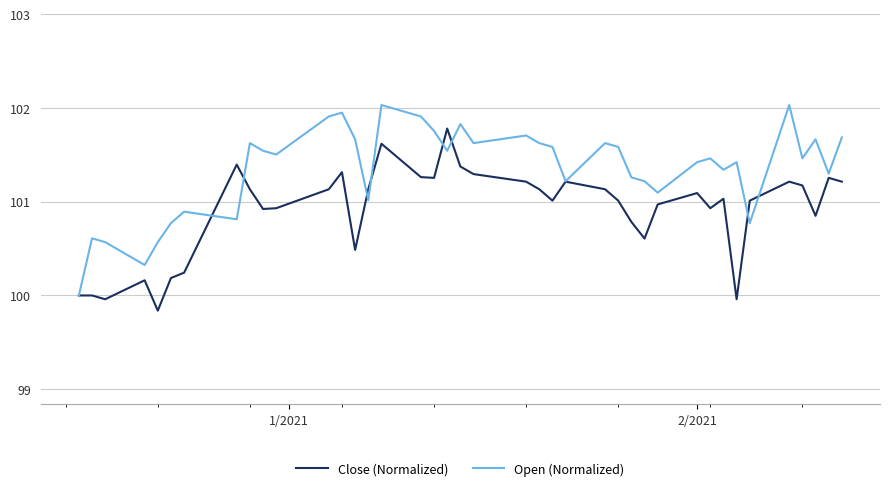

Which series has the largest range (max minus min)?

Open (Normalized)